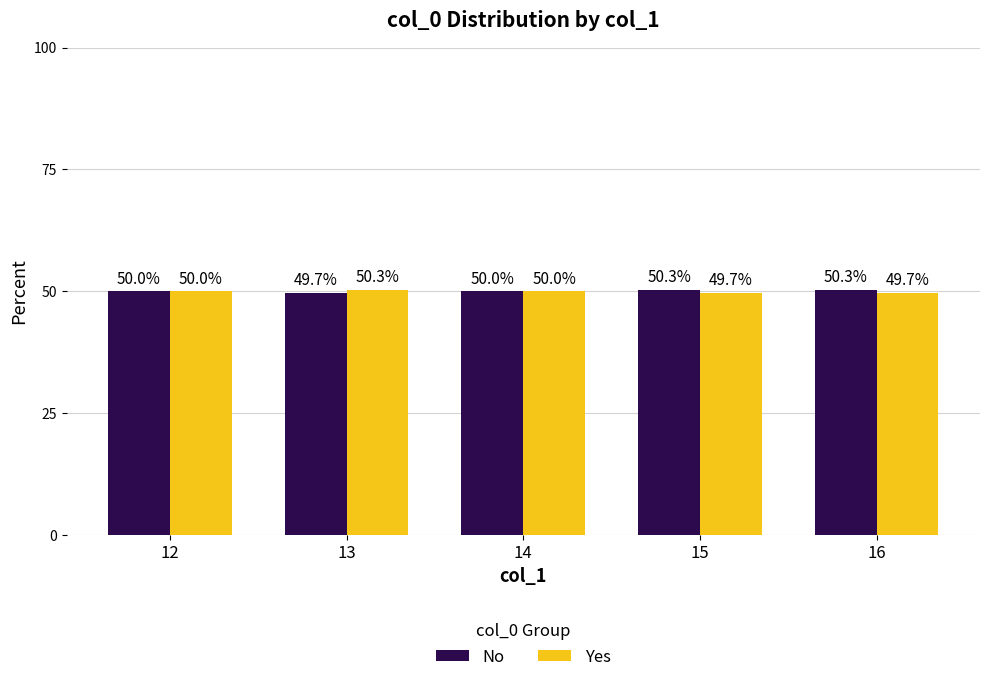

What is the approximate value of No at 13?

49.7